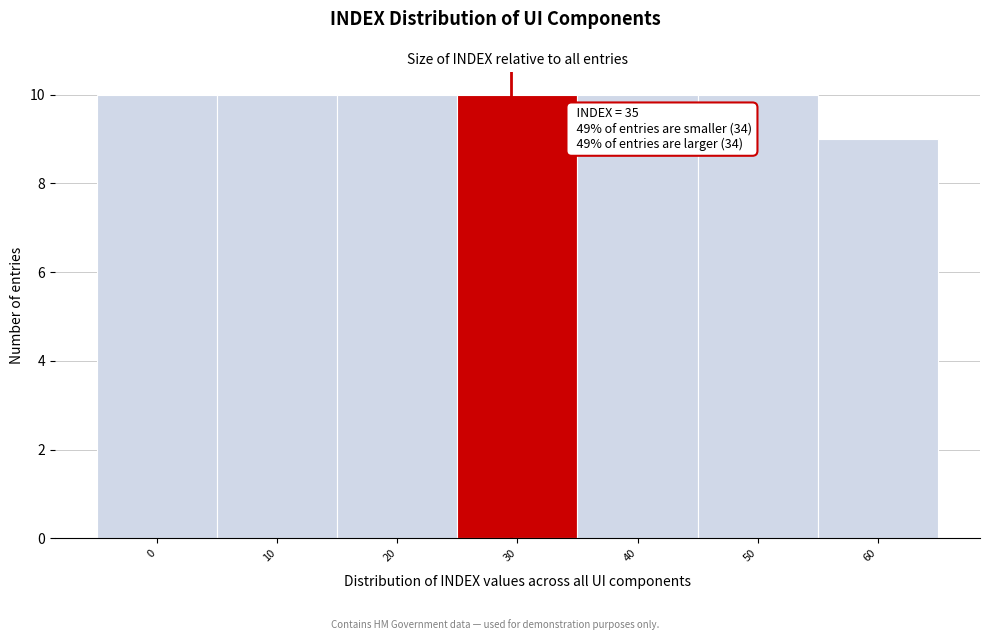

Reading left to right, what are all the values shown in this chart?

0=10	10=10	20=10	30=10	40=10	50=10	60=9